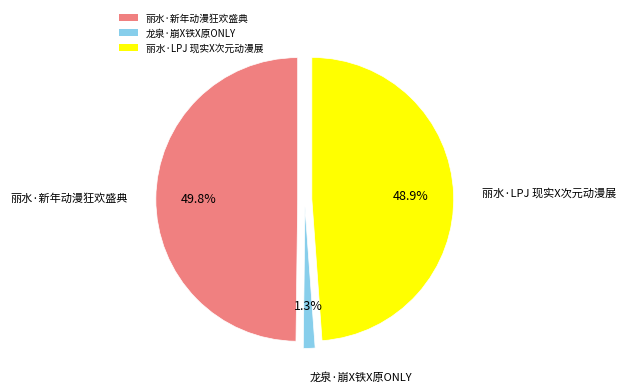

Which slice is the largest?

丽水·新年动漫狂欢盛典